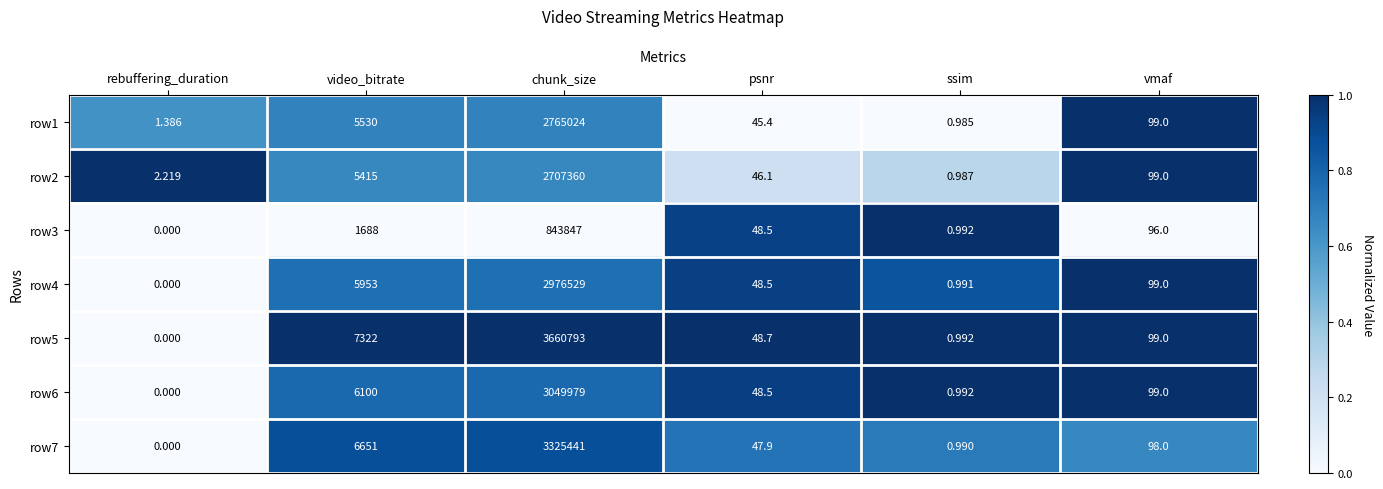

At which label does row1 reach its peak?

chunk_size